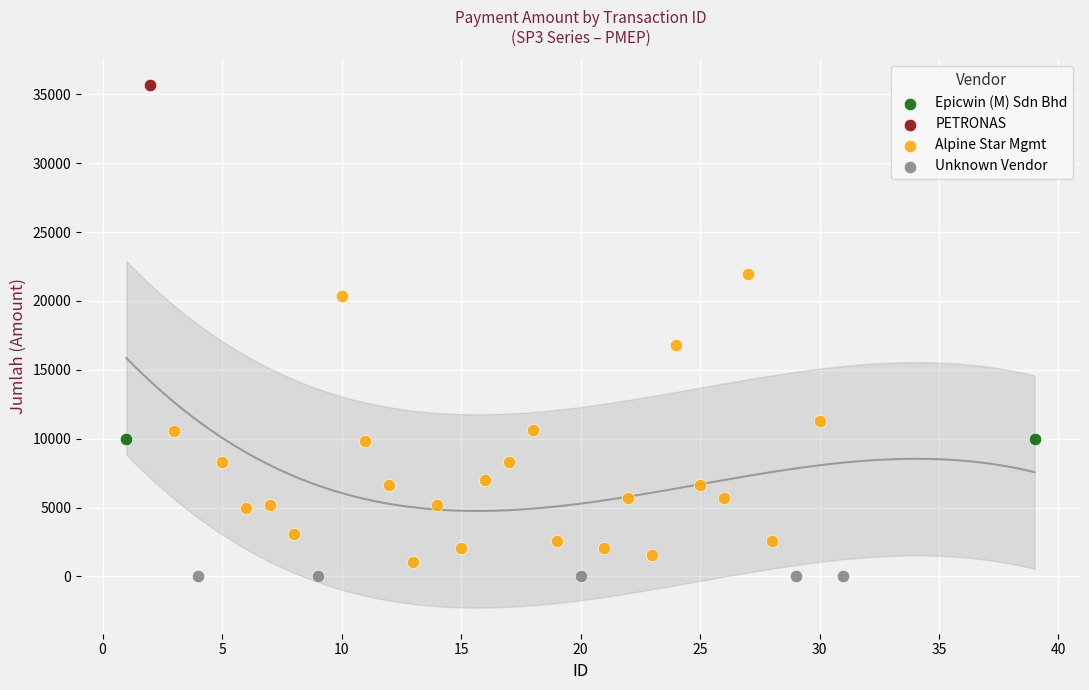

What are all the series names shown in the legend?

Epicwin (M) Sdn Bhd, PETRONAS, Alpine Star Mgmt, Unknown Vendor